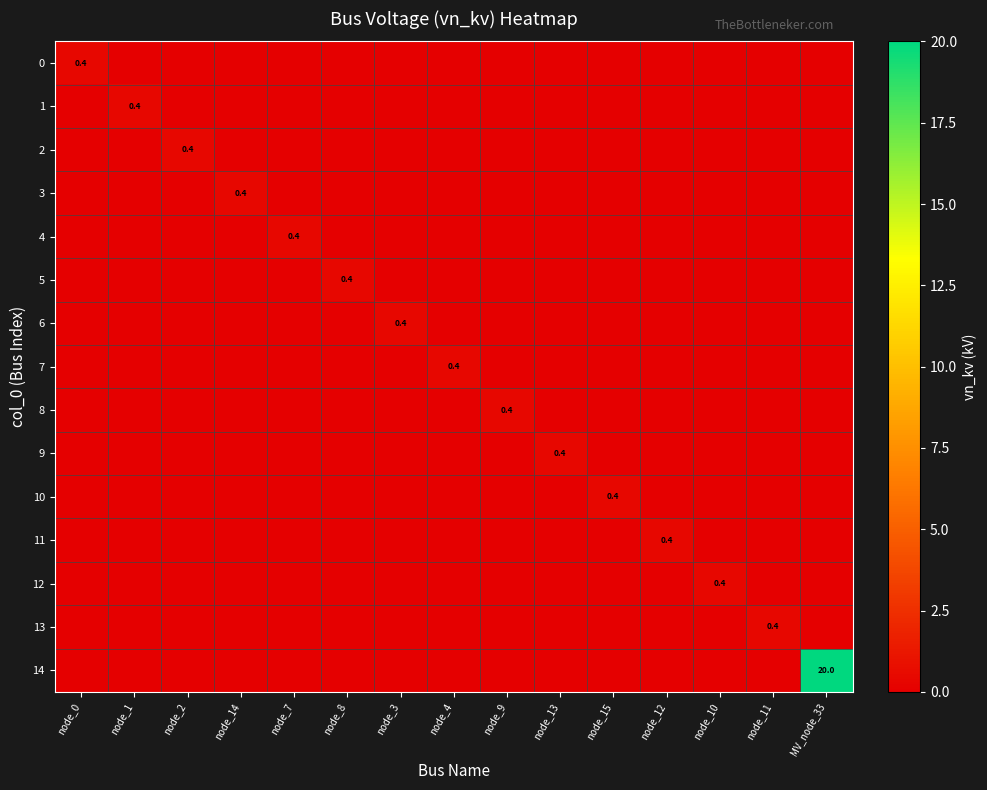

How many data points in 3 are above 0?

1